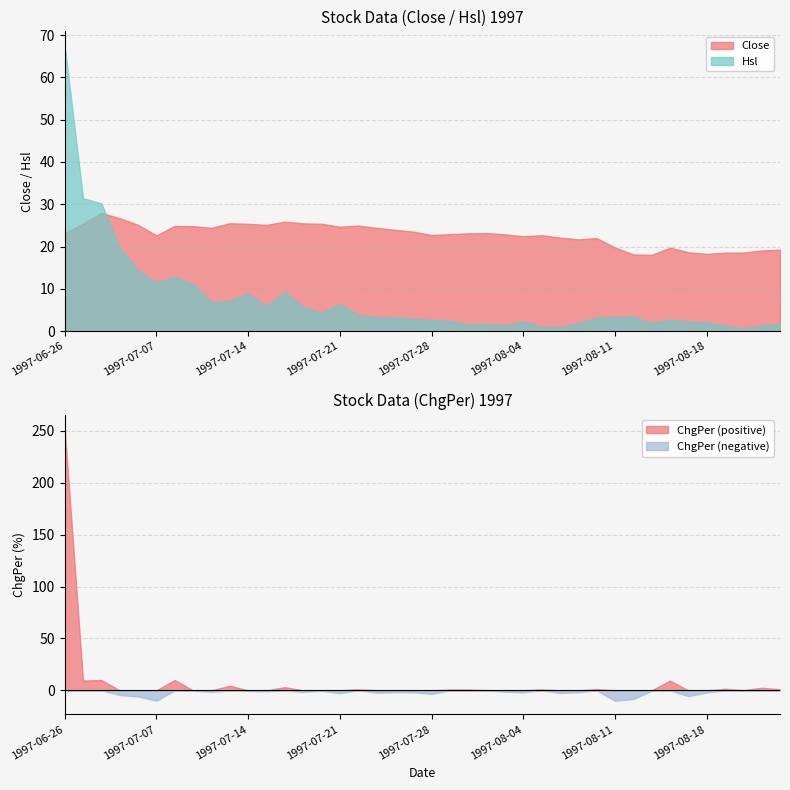

Reading left to right, what are all the values shown in this chart?

Close: 1997-06-26=23.2	1997-06-27=25.4	1997-07-02=27.9	1997-07-03=26.7	1997-07-04=25.1	1997-07-07=22.6	1997-07-08=24.9	1997-07-09=24.8	1997-07-10=24.4	1997-07-11=25.5	1997-07-14=25.4	1997-07-15=25.1	1997-07-16=25.9	1997-07-17=25.5	1997-07-18=25.4	1997-07-21=24.7	1997-07-22=25.0	1997-07-23=24.4	1997-07-24=24.0	1997-07-25=23.5	1997-07-28=22.7	1997-07-29=22.9	1997-07-30=23.1	1997-07-31=23.2	1997-08-01=22.9	1997-08-04=22.4	1997-08-05=22.7	1997-08-06=22.1	1997-08-07=21.7	1997-08-08=22.0	1997-08-11=19.8	1997-08-12=18.1	1997-08-13=18.0	1997-08-14=19.7	1997-08-15=18.6	1997-08-18=18.2	1997-08-19=18.5	1997-08-20=18.6	1997-08-21=19.1	1997-08-22=19.2
Hsl: 1997-06-26=67.5	1997-06-27=31.4	1997-07-02=30.2	1997-07-03=19.7	1997-07-04=14.4	1997-07-07=11.5	1997-07-08=12.8	1997-07-09=11.1	1997-07-10=6.9	1997-07-11=7.2	1997-07-14=8.9	1997-07-15=5.9	1997-07-16=9.3	1997-07-17=5.7	1997-07-18=4.2	1997-07-21=6.4	1997-07-22=3.9	1997-07-23=3.3	1997-07-24=3.3	1997-07-25=2.9	1997-07-28=2.7	1997-07-29=2.4	1997-07-30=1.6	1997-07-31=1.7	1997-08-01=1.3	1997-08-04=2.3	1997-08-05=1.0	1997-08-06=0.9	1997-08-07=1.9	1997-08-08=3.2	1997-08-11=3.3	1997-08-12=3.5	1997-08-13=1.9	1997-08-14=2.7	1997-08-15=2.3	1997-08-18=2.0	1997-08-19=1.3	1997-08-20=0.7	1997-08-21=1.4	1997-08-22=1.7
ChgPer: 1997-06-26=252.6	1997-06-27=9.5	1997-07-02=10.0	1997-07-03=-4.5	1997-07-04=-5.9	1997-07-07=-10.0	1997-07-08=10.0	1997-07-09=-0.3	1997-07-10=-1.5	1997-07-11=4.5	1997-07-14=-0.5	1997-07-15=-1.0	1997-07-16=3.1	1997-07-17=-1.6	1997-07-18=-0.4	1997-07-21=-2.8	1997-07-22=1.2	1997-07-23=-2.3	1997-07-24=-1.8	1997-07-25=-1.8	1997-07-28=-3.4	1997-07-29=0.9	1997-07-30=0.9	1997-07-31=0.3	1997-08-01=-1.3	1997-08-04=-1.9	1997-08-05=1.1	1997-08-06=-2.5	1997-08-07=-1.9	1997-08-08=1.3	1997-08-11=-10.0	1997-08-12=-8.4	1997-08-13=-0.6	1997-08-14=9.4	1997-08-15=-5.5	1997-08-18=-2.1	1997-08-19=1.6	1997-08-20=0.2	1997-08-21=2.5	1997-08-22=1.1